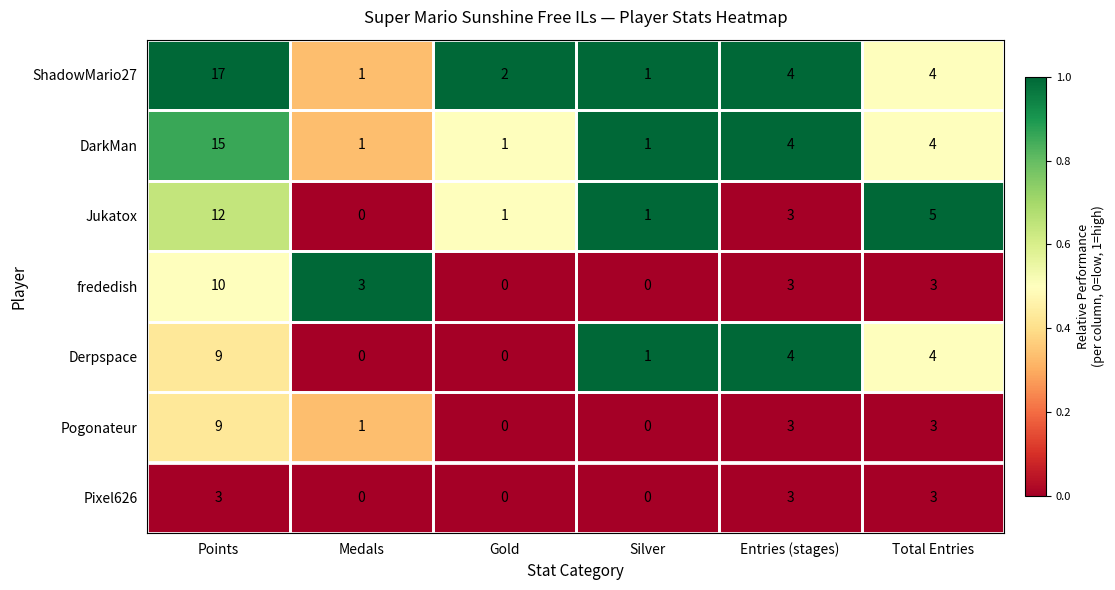

What is the difference between the second highest and second lowest values in the Pixel626 series?

3